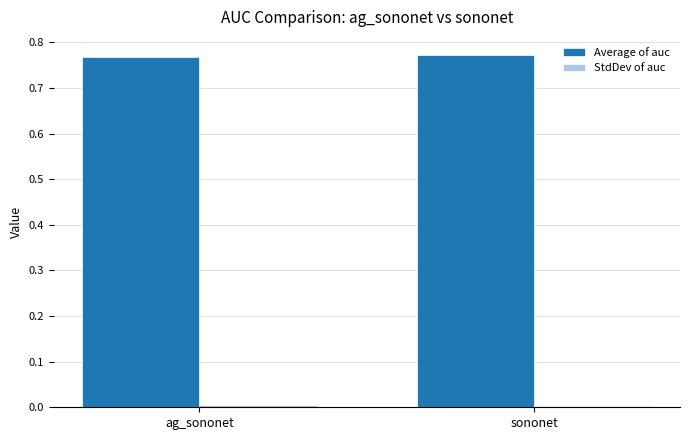

What is the sum of all Average of auc values?

1.5